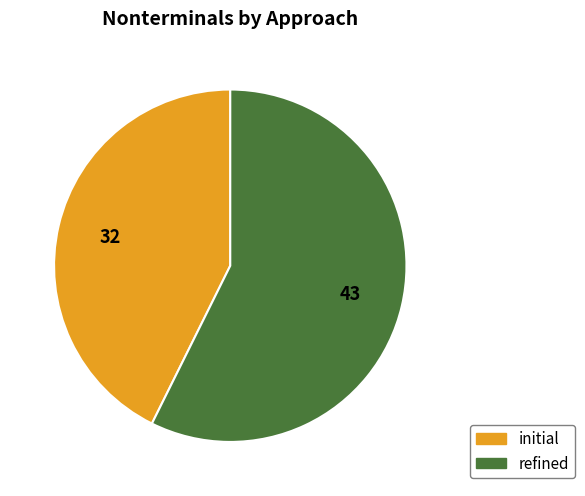

Do initial and refined together represent more than half of the pie?

Yes